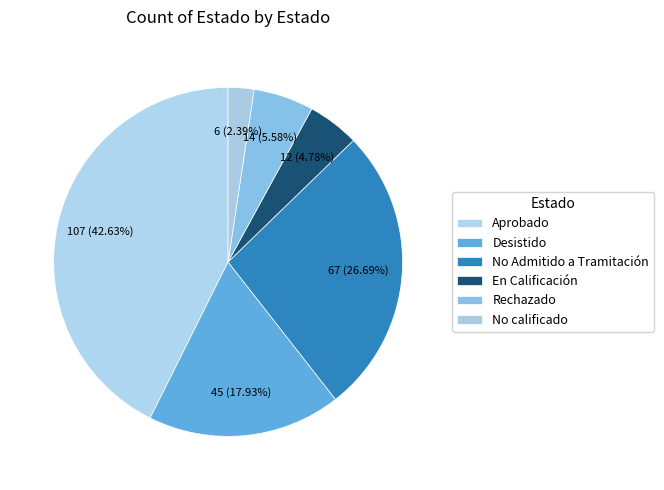

Combined, do Desistido and No calificado account for over 50%?

No